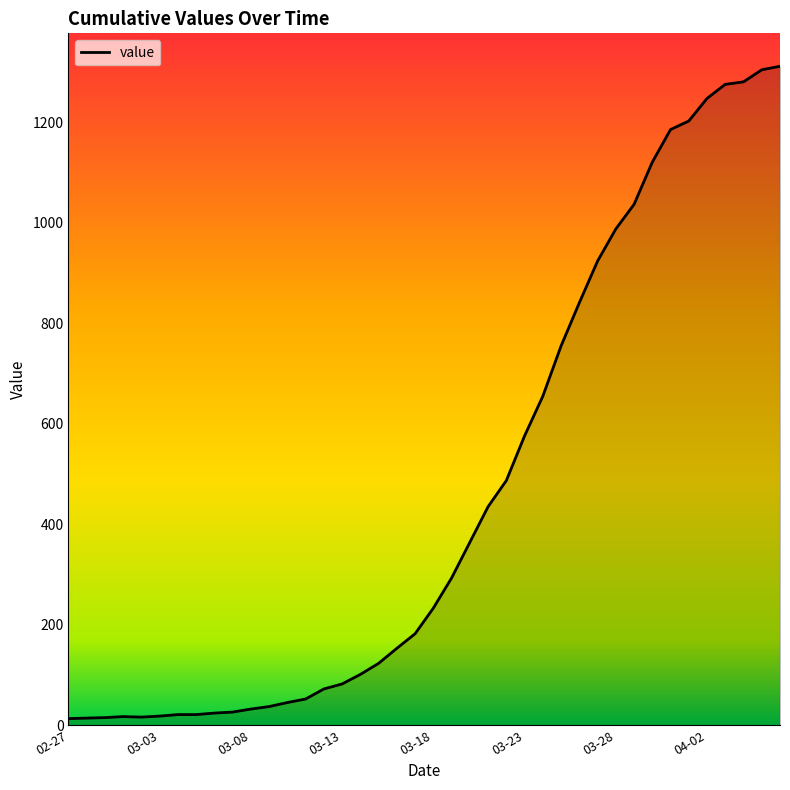

What is the smallest value displayed?

13